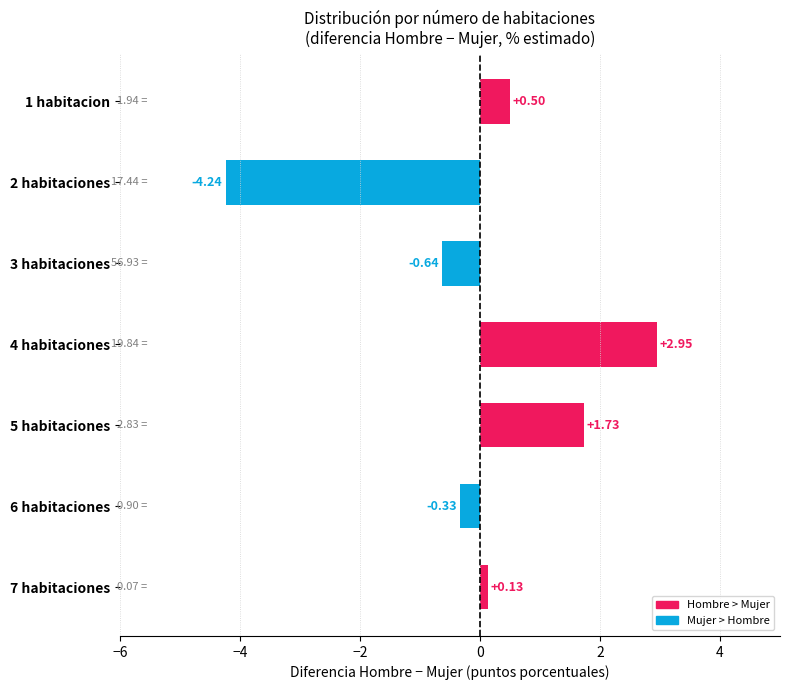

What is the difference between the maximum and second lowest values?

3.6